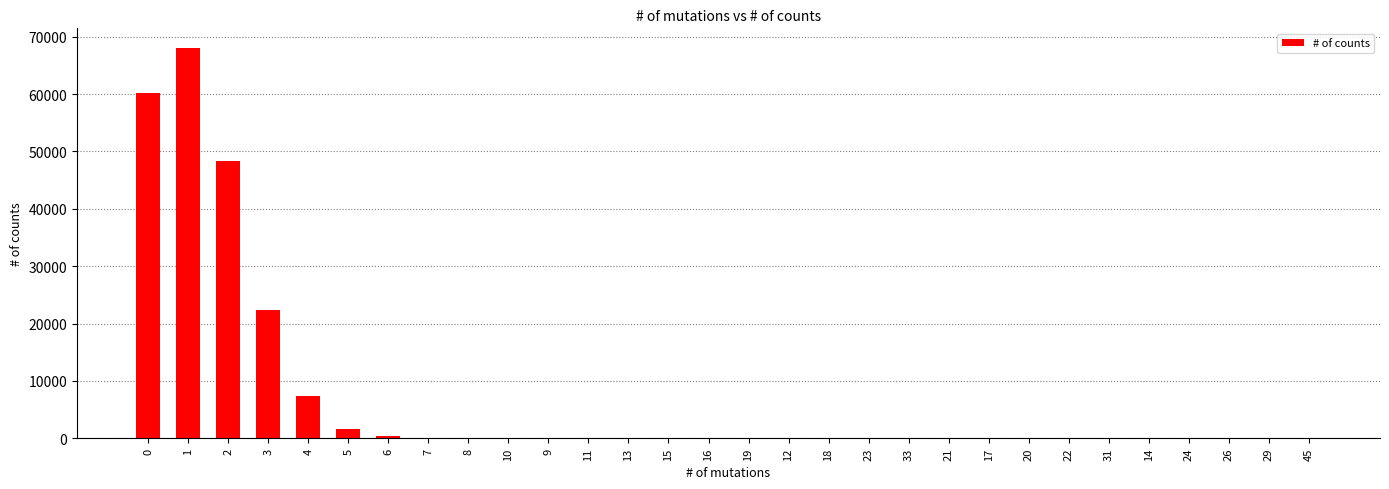

What is the sum of all values?

208513